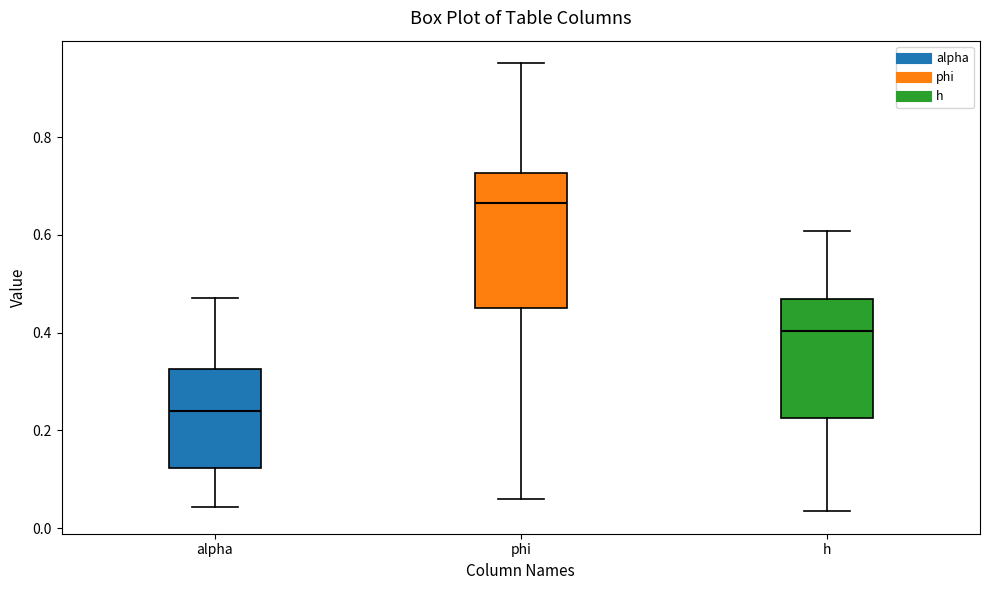

Reading left to right, read every box against the y-axis: the position of its median line, the range the box covers, and the ends of its whiskers. The values are not printed on the chart, so give them approximately, as read against the axis.

alpha: median 0.24, box 0.12 to 0.32, whiskers 0.04 to 0.48
phi: median 0.66, box 0.46 to 0.72, whiskers 0.06 to 0.96
h: median 0.40, box 0.22 to 0.46, whiskers 0.04 to 0.60